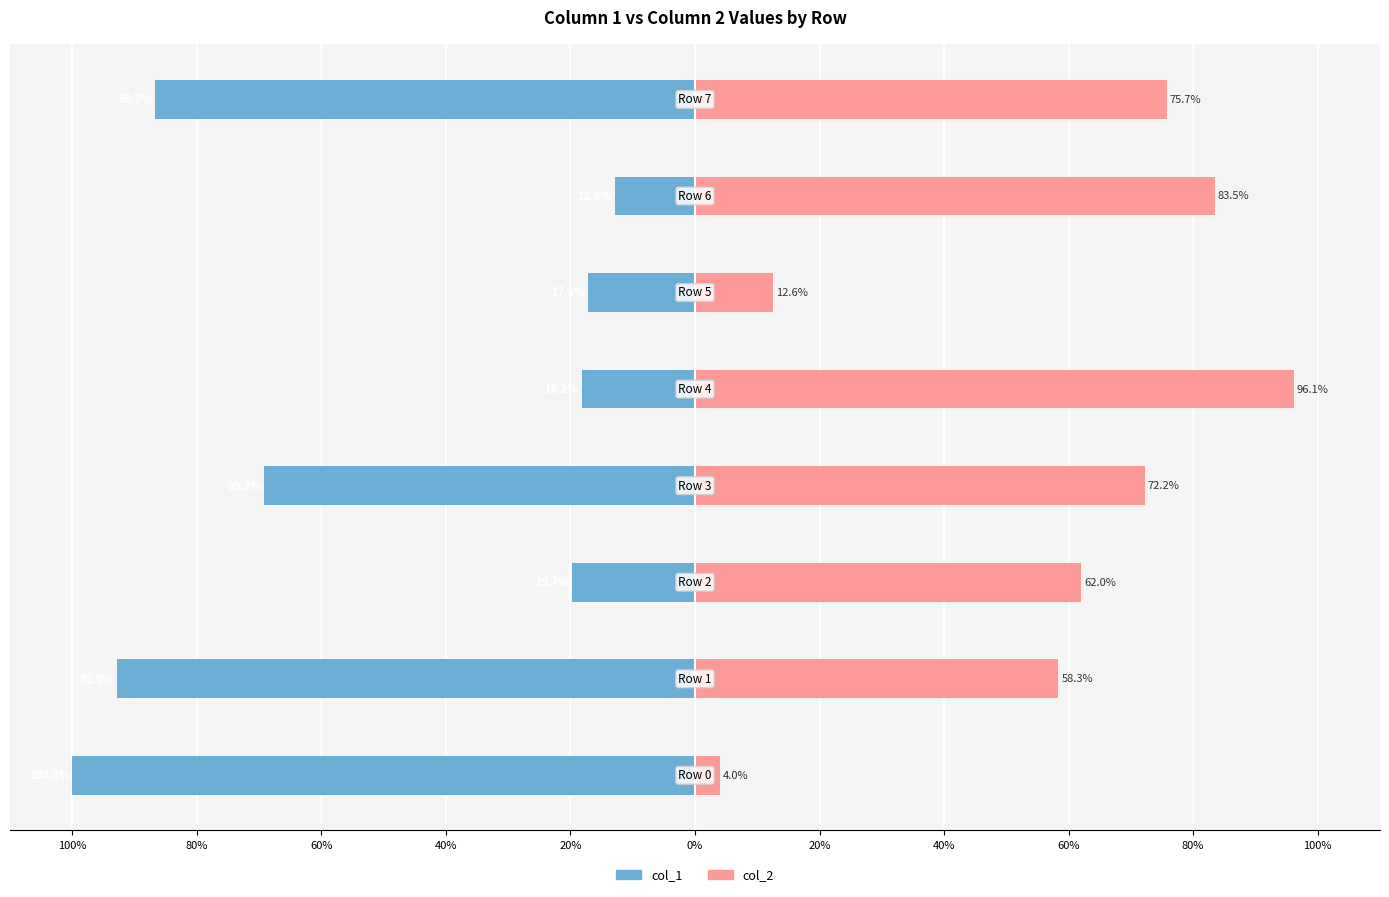

Is the value of col_2 at 0% greater than the value of col_1 at 20%?

Yes